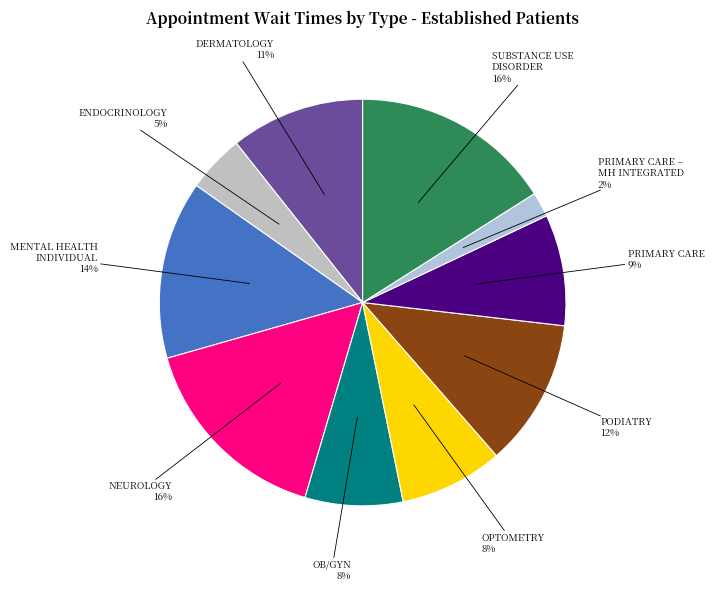

True or false: PRIMARY CARE accounts for 16% of the total.

False